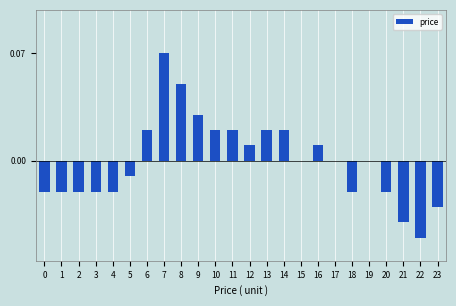

Is it true that the value at 17 is 0.0?

True